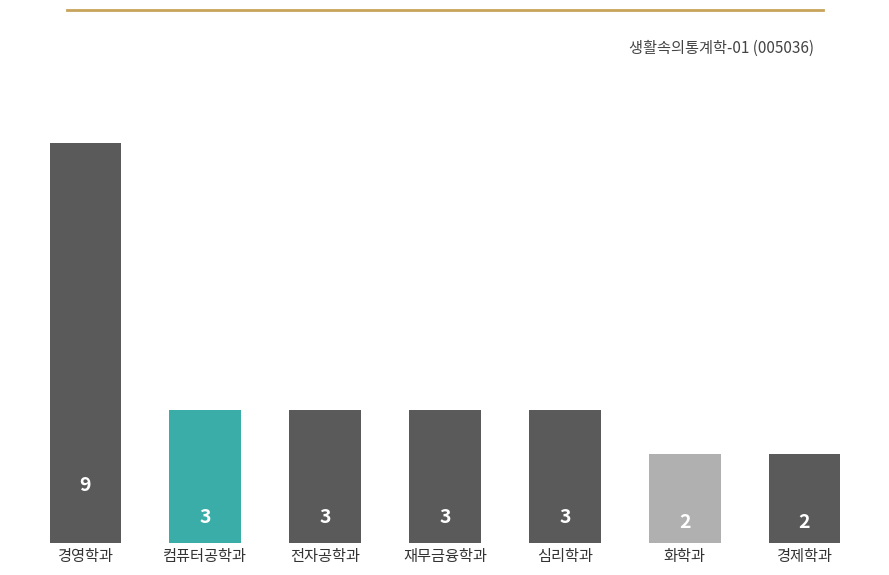

What is the sum of all values?

25